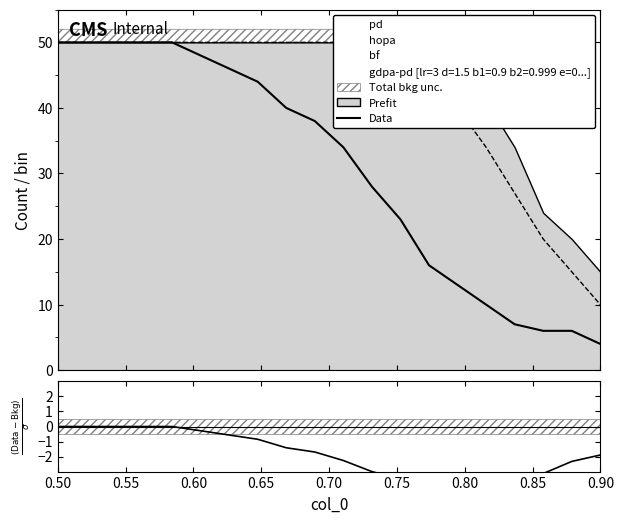

How many data points does each series have?

20